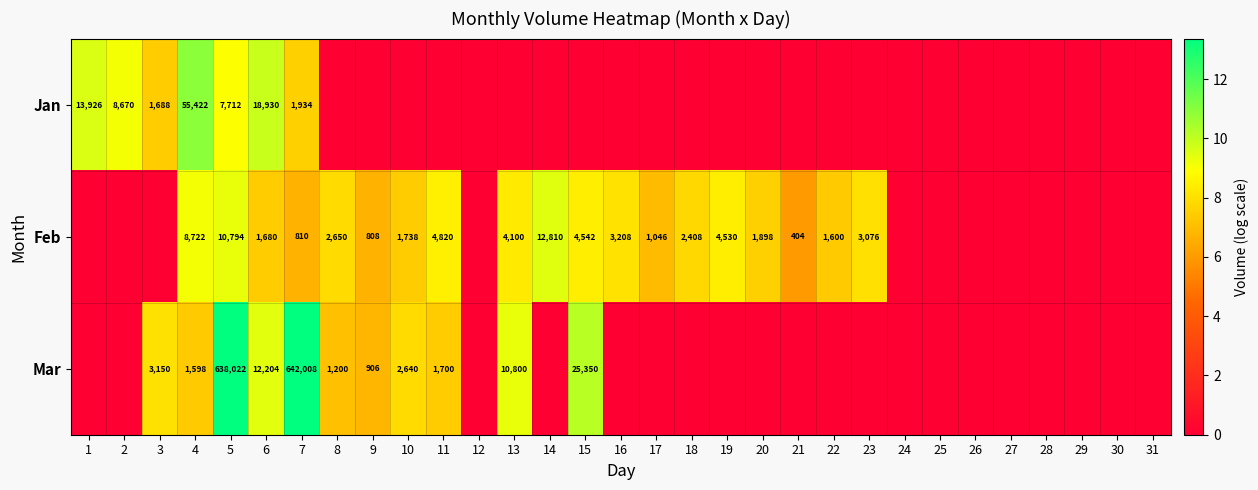

The value of Jan at 4 is 55422. True or false?

True